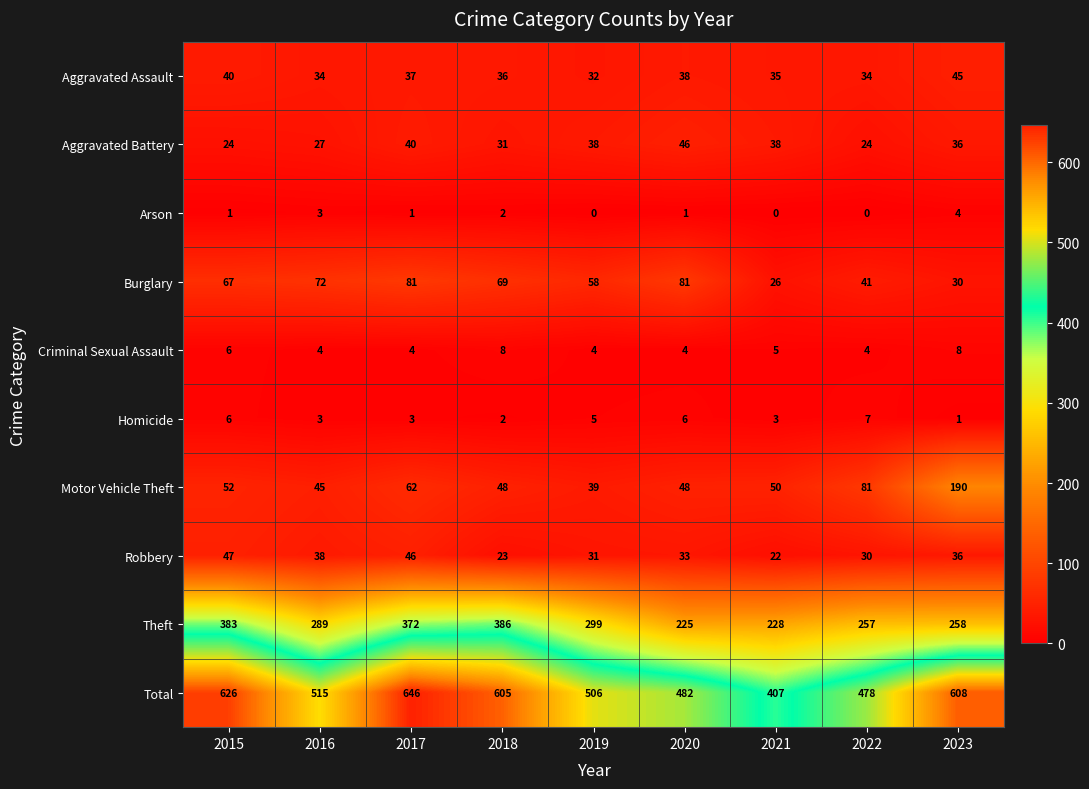

What is the difference between the Theft values at 2023 and 2020?

33